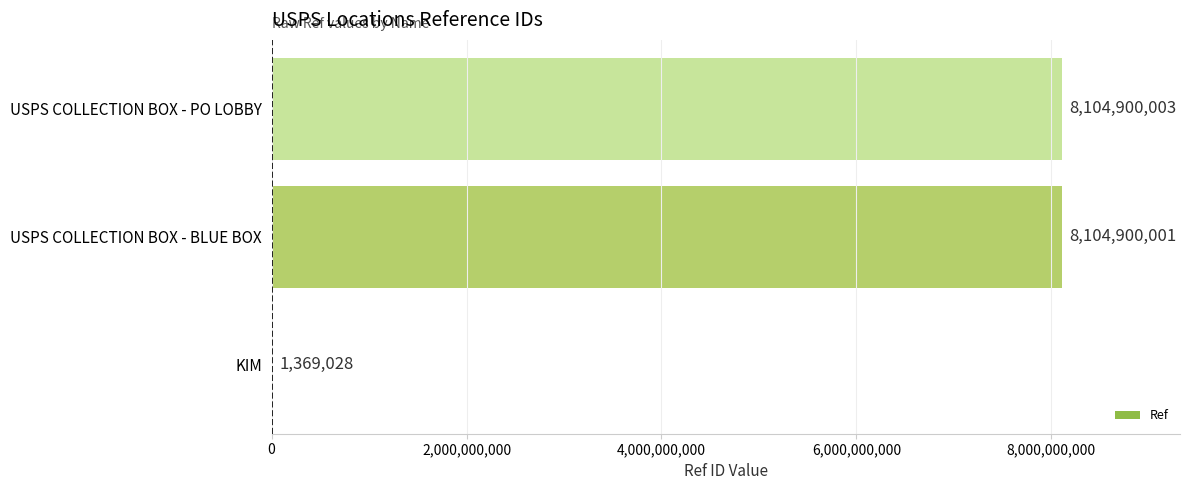

What is the sum of the values at USPS COLLECTION BOX - BLUE BOX and USPS COLLECTION BOX - PO LOBBY?

16209800004